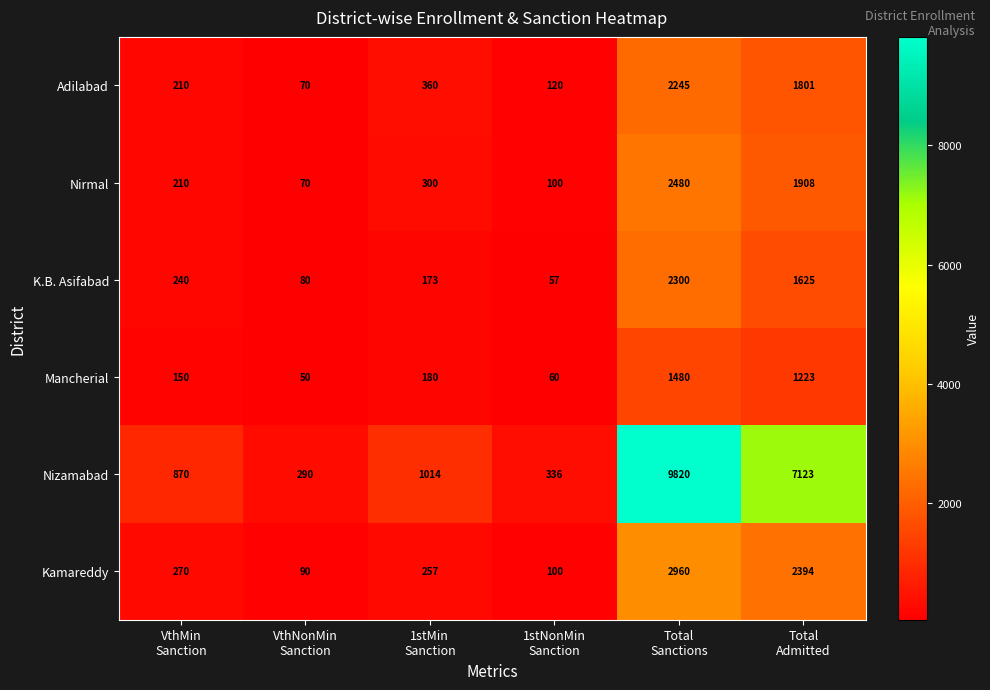

List the series in order of their peak value, lowest first.

Mancherial, Adilabad, K.B. Asifabad, Nirmal, Kamareddy, Nizamabad